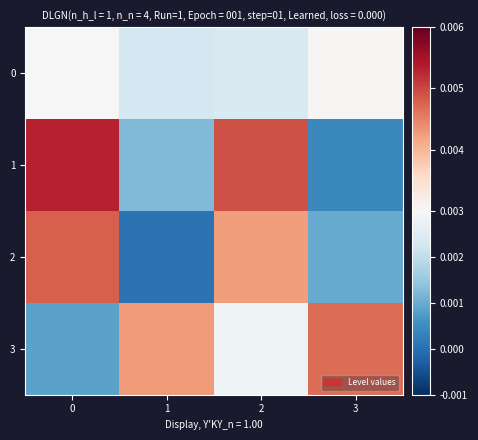

At which category is the sum across all series the highest?

2